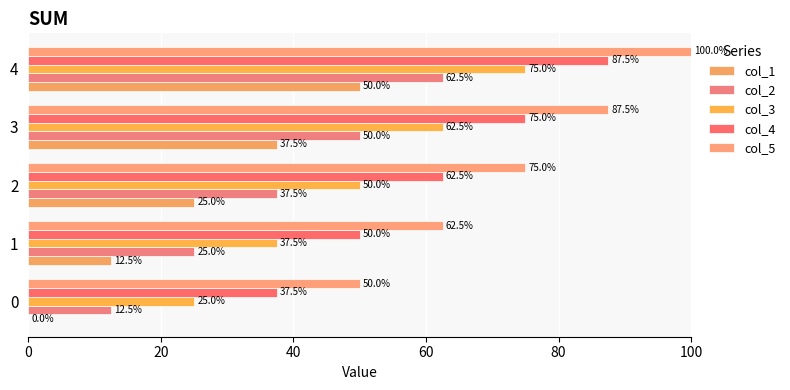

Reading left to right, extract all data points from this chart.

col_1: 0.0	12.5	25.0	37.5	50.0
col_2: 12.5	25.0	37.5	50.0	62.5
col_3: 25.0	37.5	50.0	62.5	75.0
col_4: 37.5	50.0	62.5	75.0	87.5
col_5: 50.0	62.5	75.0	87.5	100.0